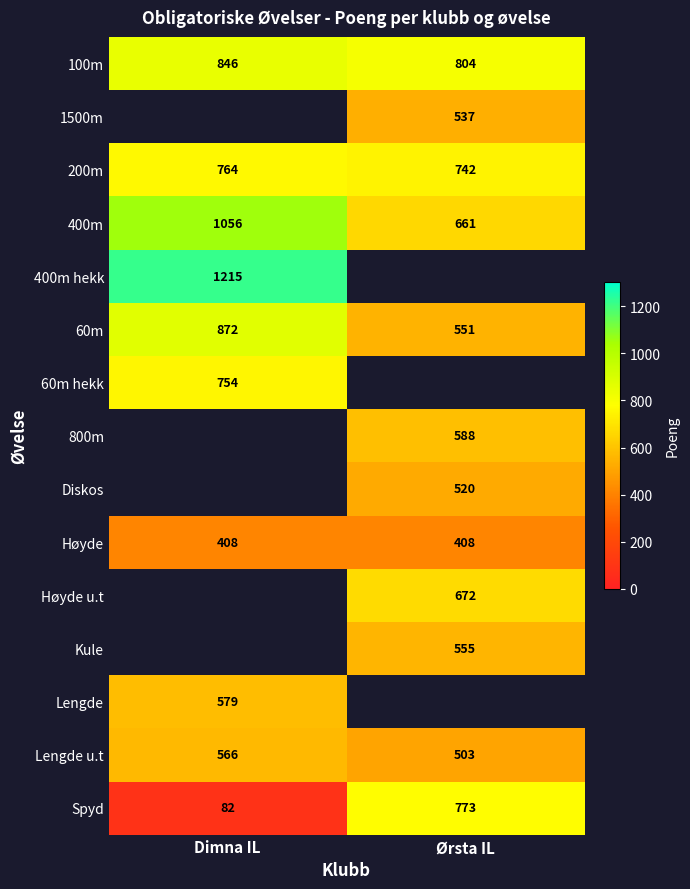

Is the value of 200m at Dimna IL greater than the value of Diskos at Ørsta IL?

Yes